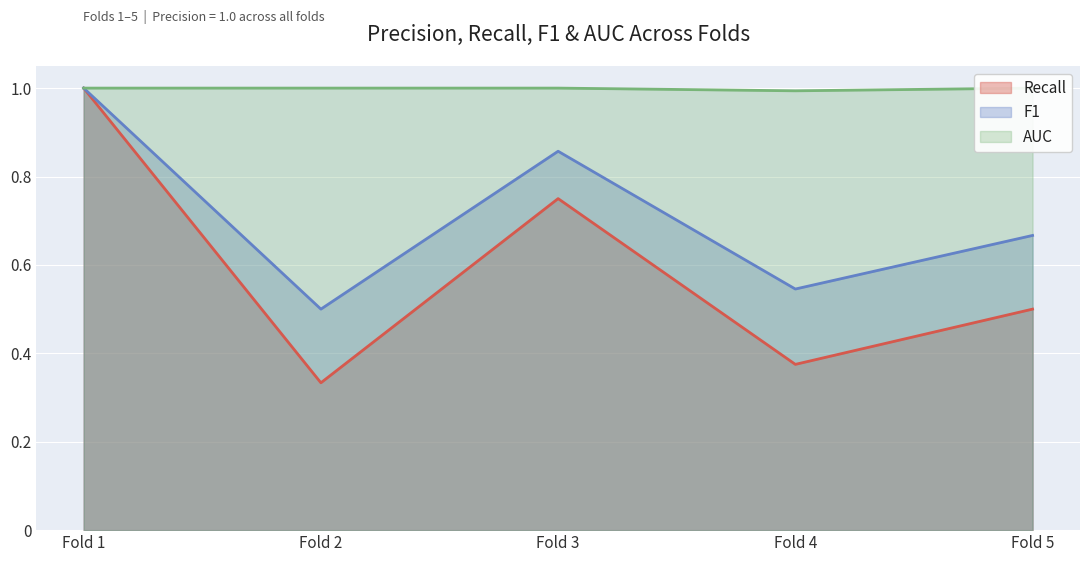

Is it true that Recall equals 0.7 at Fold 5?

False